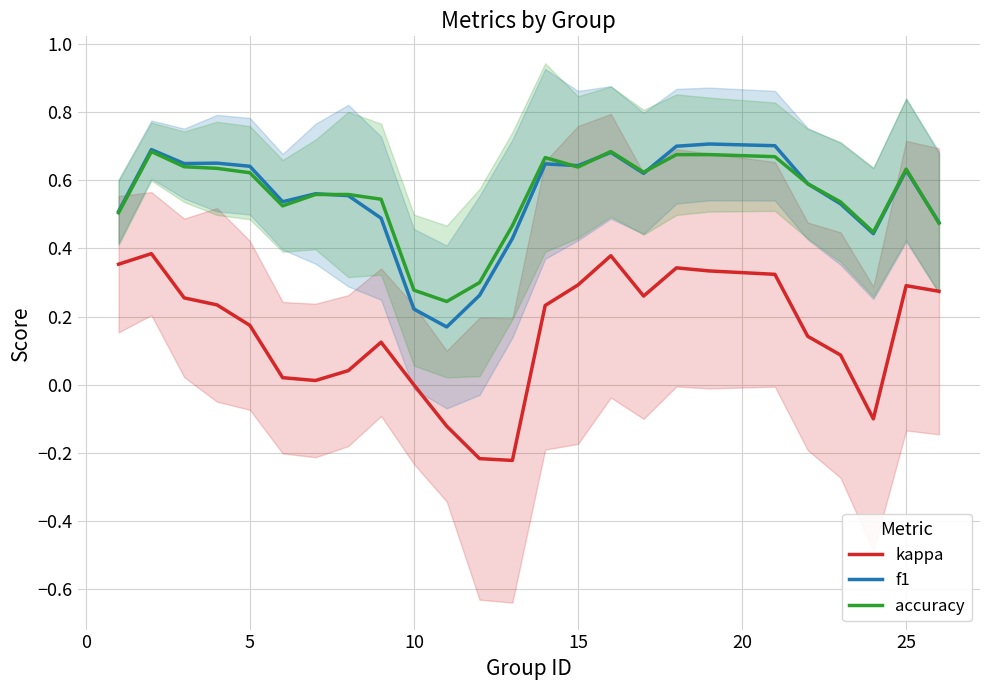

How many interior local peaks does the kappa series have?

5